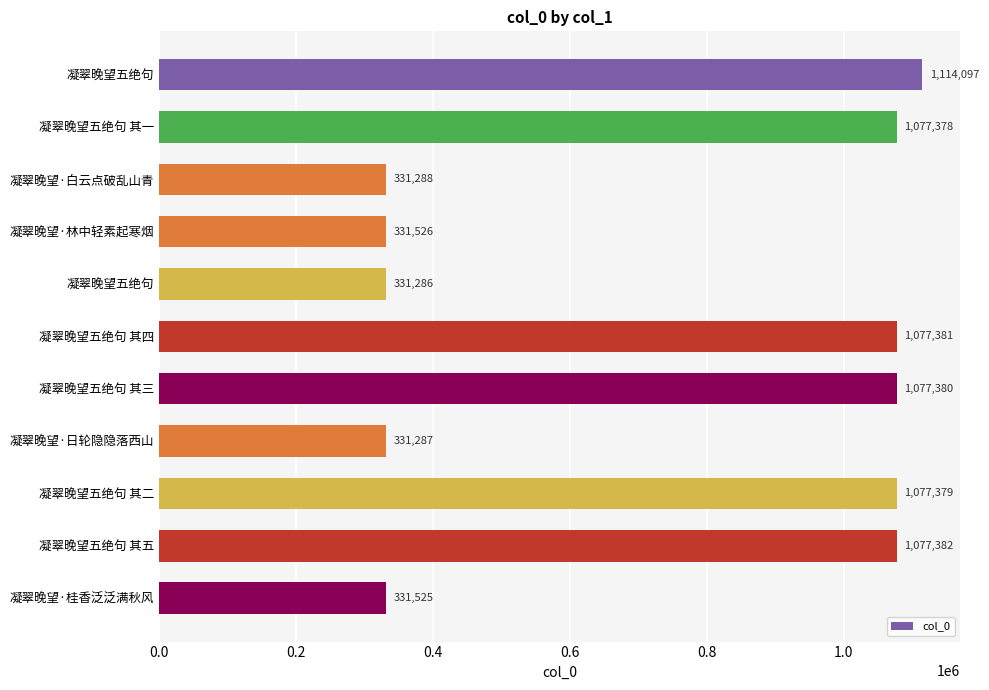

Are the bars horizontal?

Yes